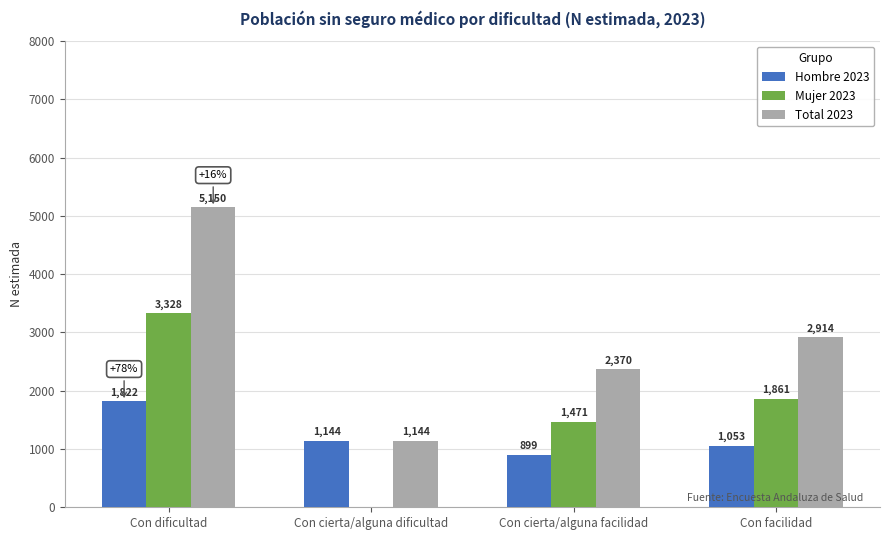

What is the sum of all Hombre 2023 values?

4918